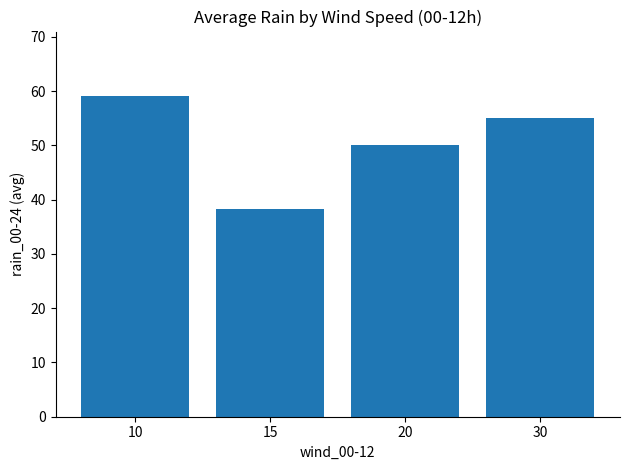

Reading left to right, what are all the values shown in this chart?

59.2	38.3	50.0	55.0